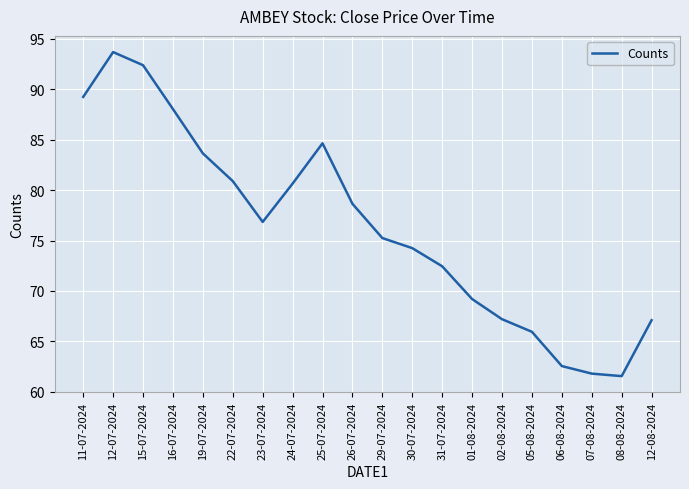

Is it true that the value at 23-07-2024 is 43.0?

False